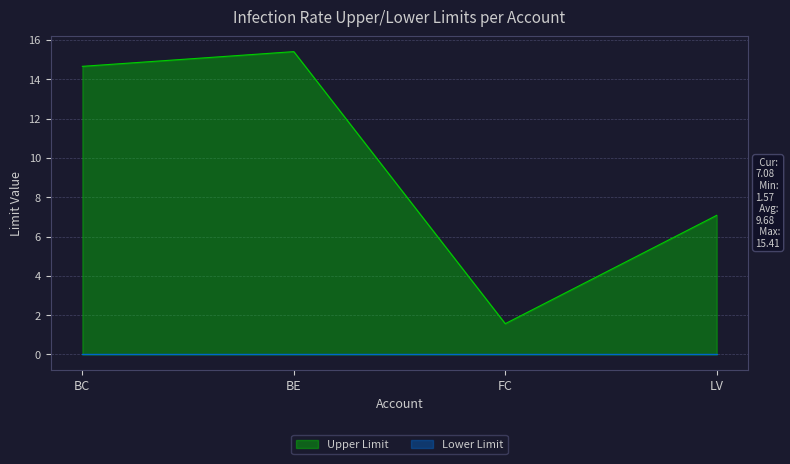

True or false: the data shows 10.4 at BE.

False